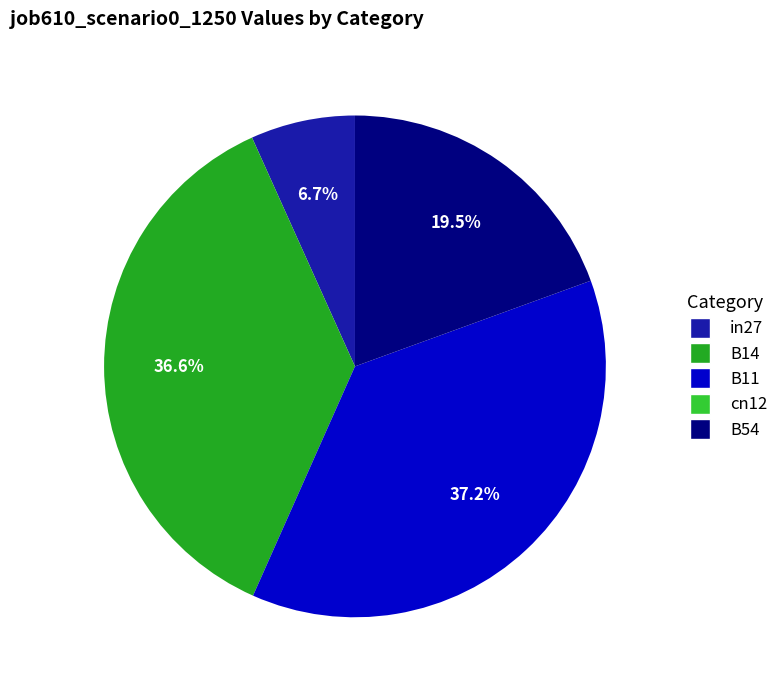

Which category has the biggest portion of the pie?

B11